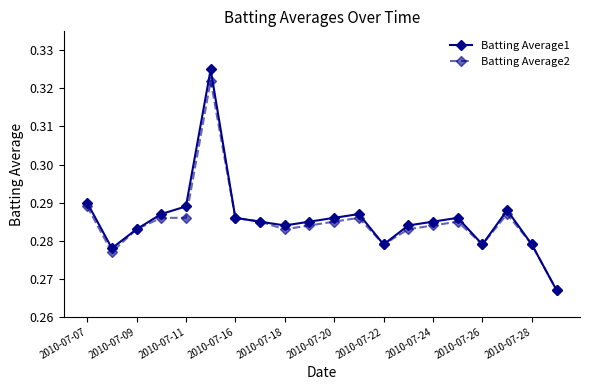

What are all the series names shown in the legend?

Batting Average1, Batting Average2